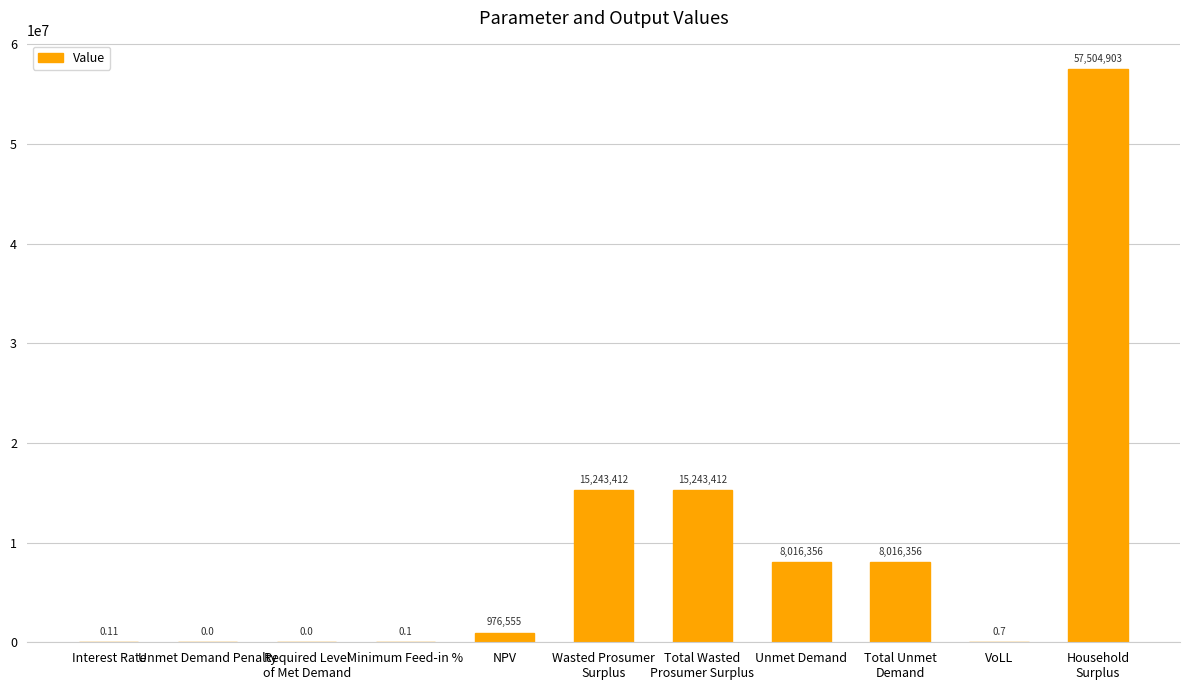

Where does the data first go above 976555?

NPV